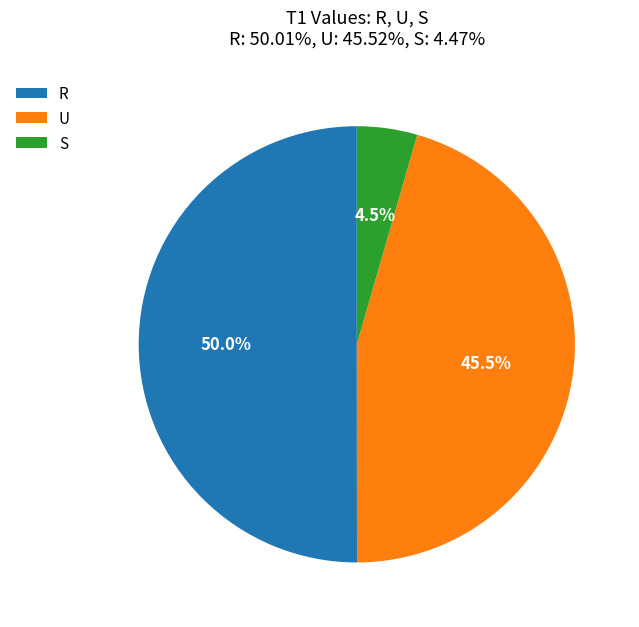

Which category accounts for the majority?

R